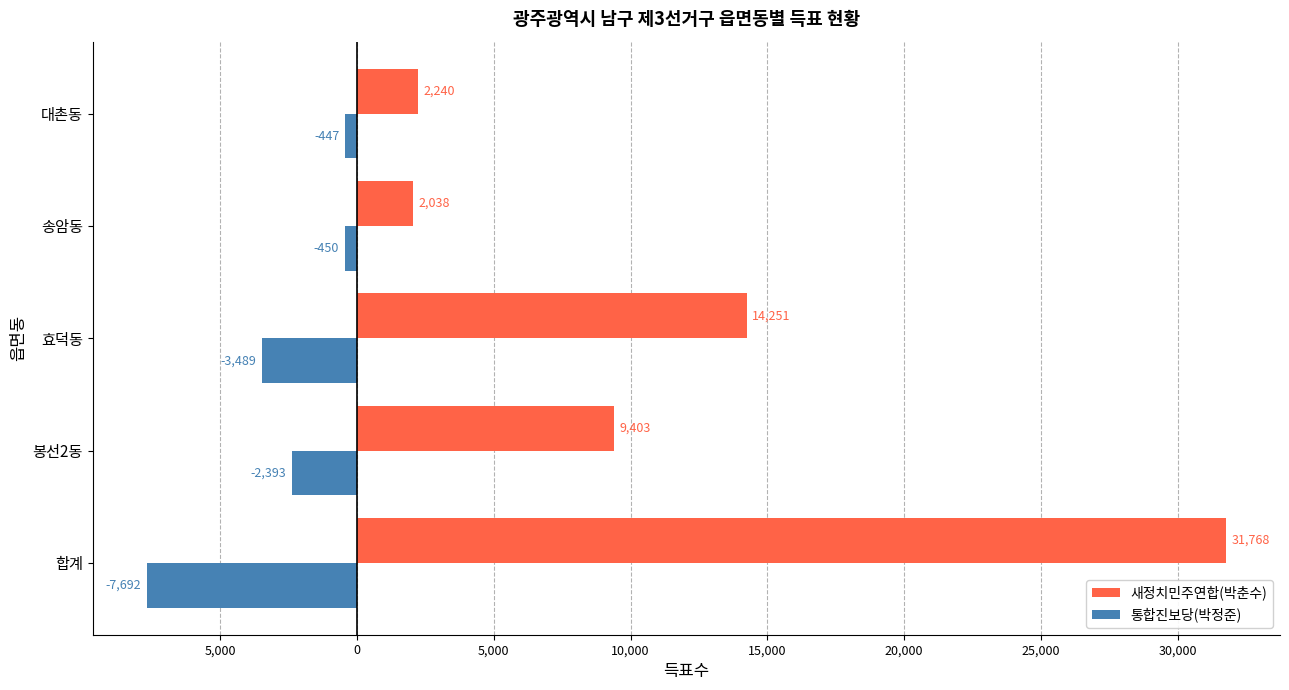

What are all the series names shown in the legend?

새정치민주연합(박춘수), 통합진보당(박정준)